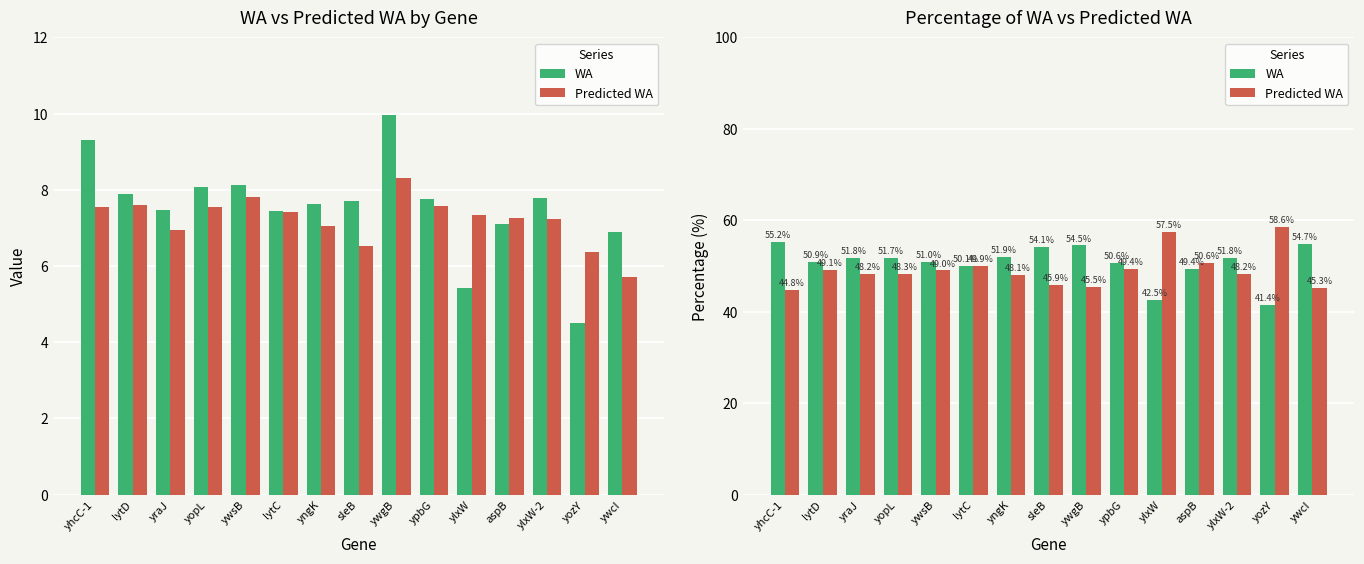

Reading left to right, transcribe all the data shown in this chart.

WA: yhcC-1=55.2	lytD=50.9	yraJ=51.8	yopL=51.7	ywsB=51.0	lytC=50.1	yngK=51.9	sleB=54.1	ywgB=54.5	ypbG=50.6	ylxW=42.5	aspB=49.4	ylxW-2=51.8	yozY=41.4	ywcI=54.7
Predicted WA: yhcC-1=44.8	lytD=49.1	yraJ=48.2	yopL=48.3	ywsB=49.0	lytC=49.9	yngK=48.1	sleB=45.9	ywgB=45.5	ypbG=49.4	ylxW=57.5	aspB=50.6	ylxW-2=48.2	yozY=58.6	ywcI=45.3